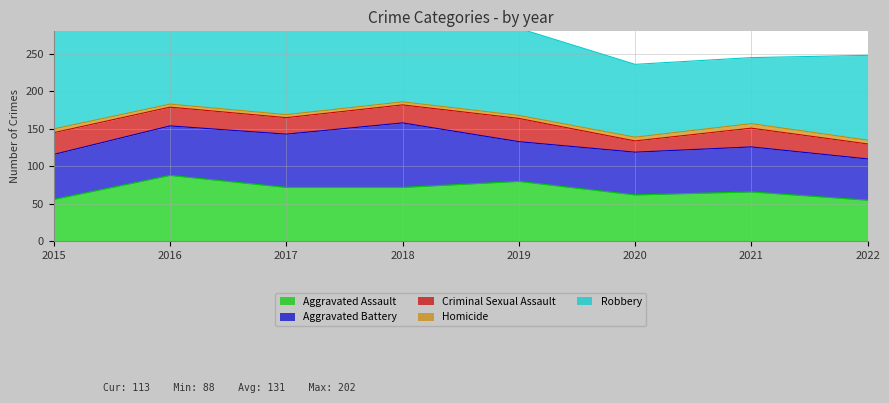

Does the chart display data point markers on the line(s)?

No